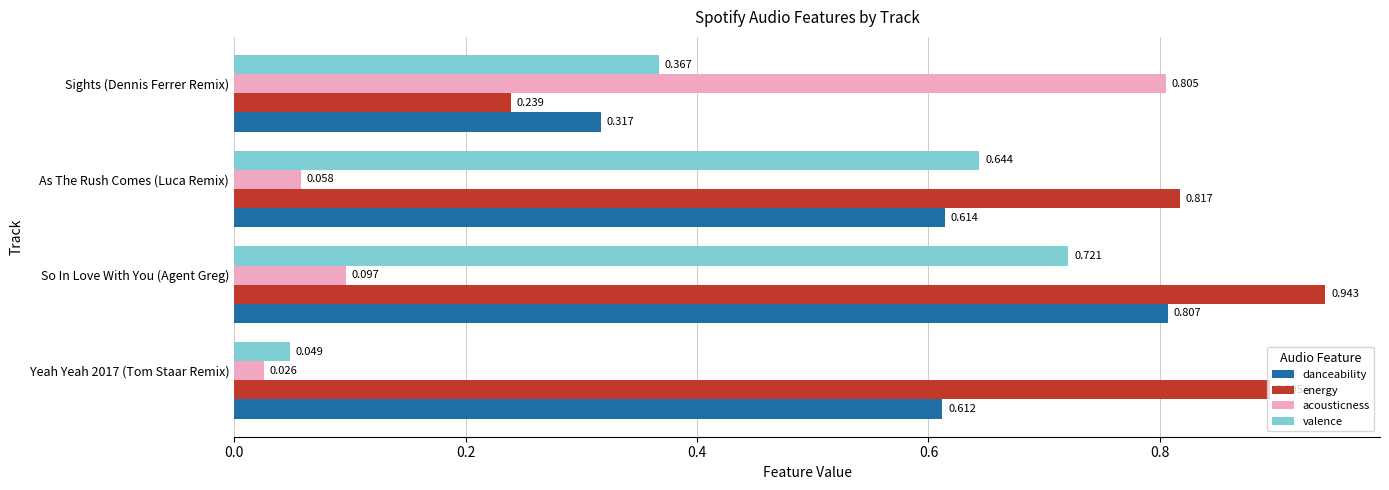

Which series has the widest spread of values?

acousticness